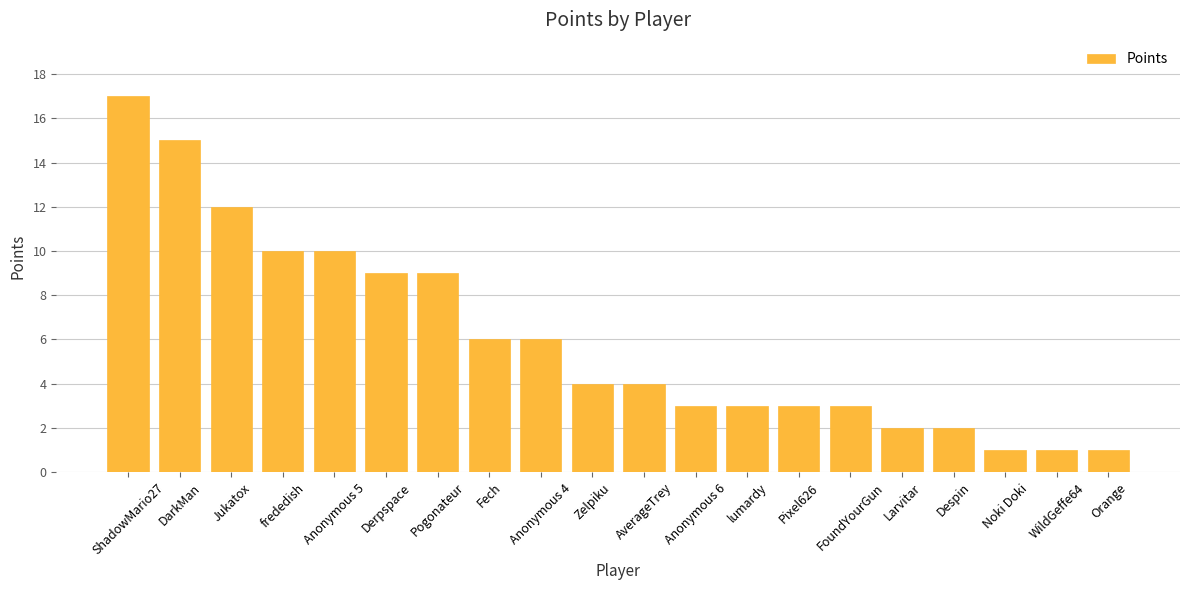

The chart shows a value of 9 at Derpspace. True or false?

True